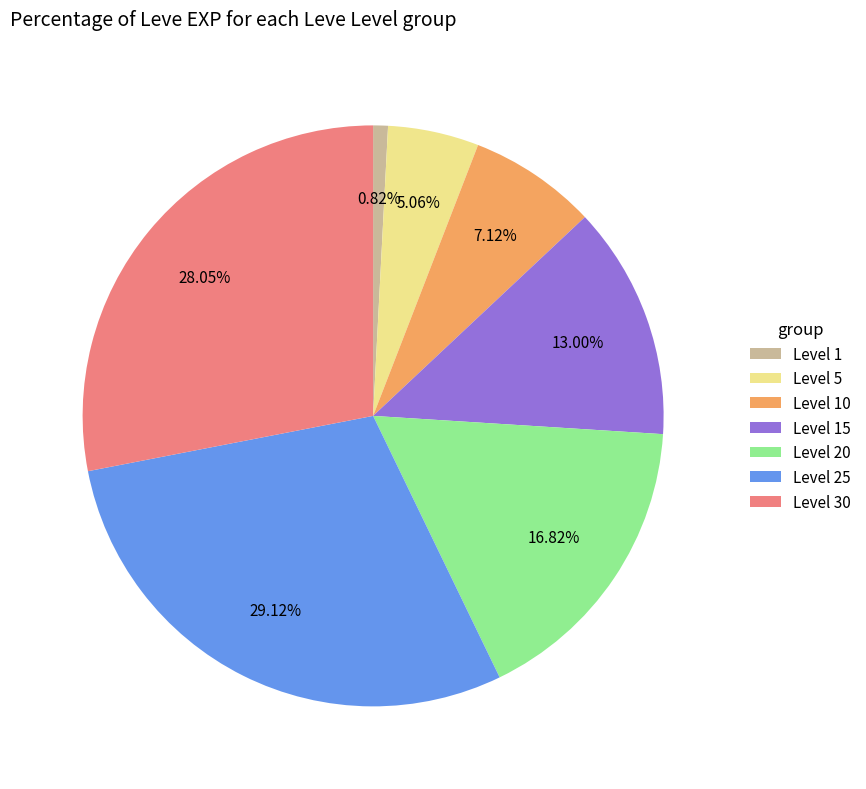

Is Level 15 the majority of the pie?

No